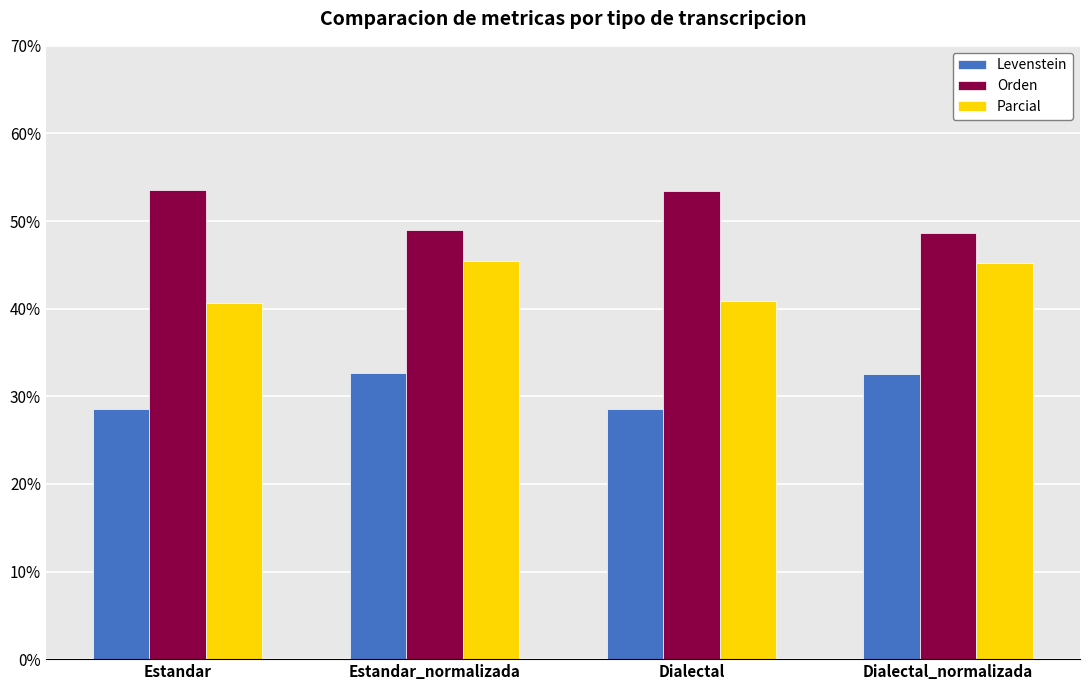

The value of Levenstein at Dialectal is 28.5. True or false?

True